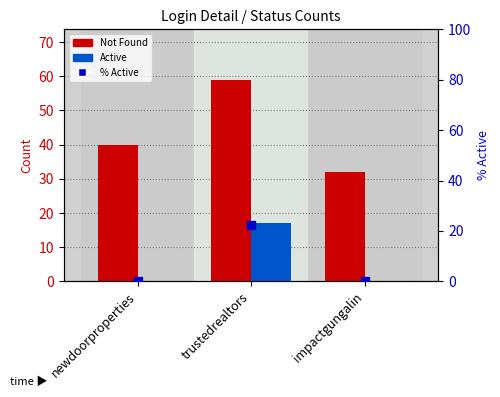

What is the maximum value shown in the chart?

59.0